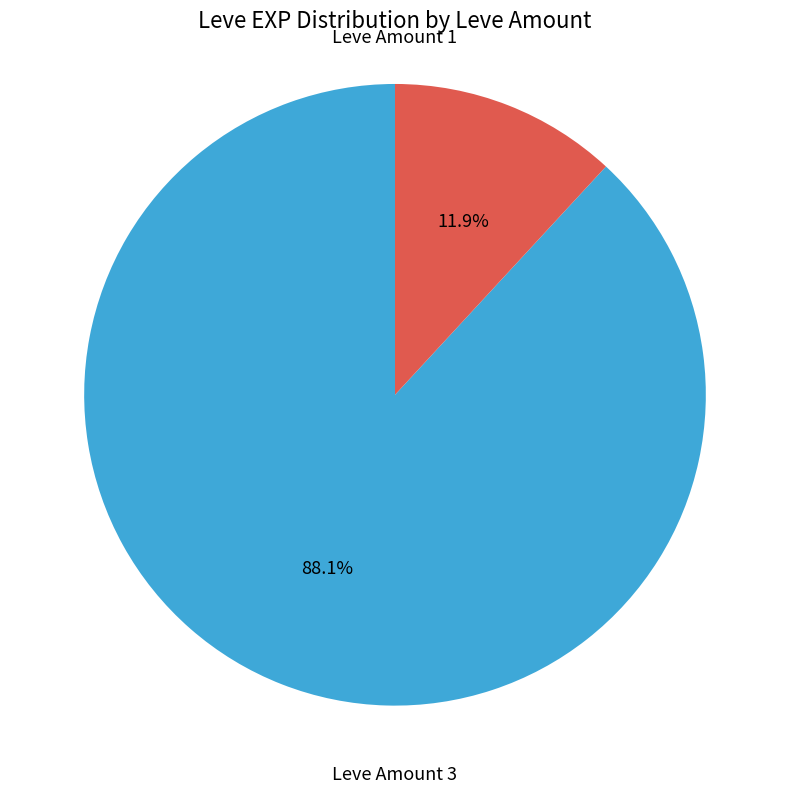

Is there any slice that represents more than half of the pie?

Yes